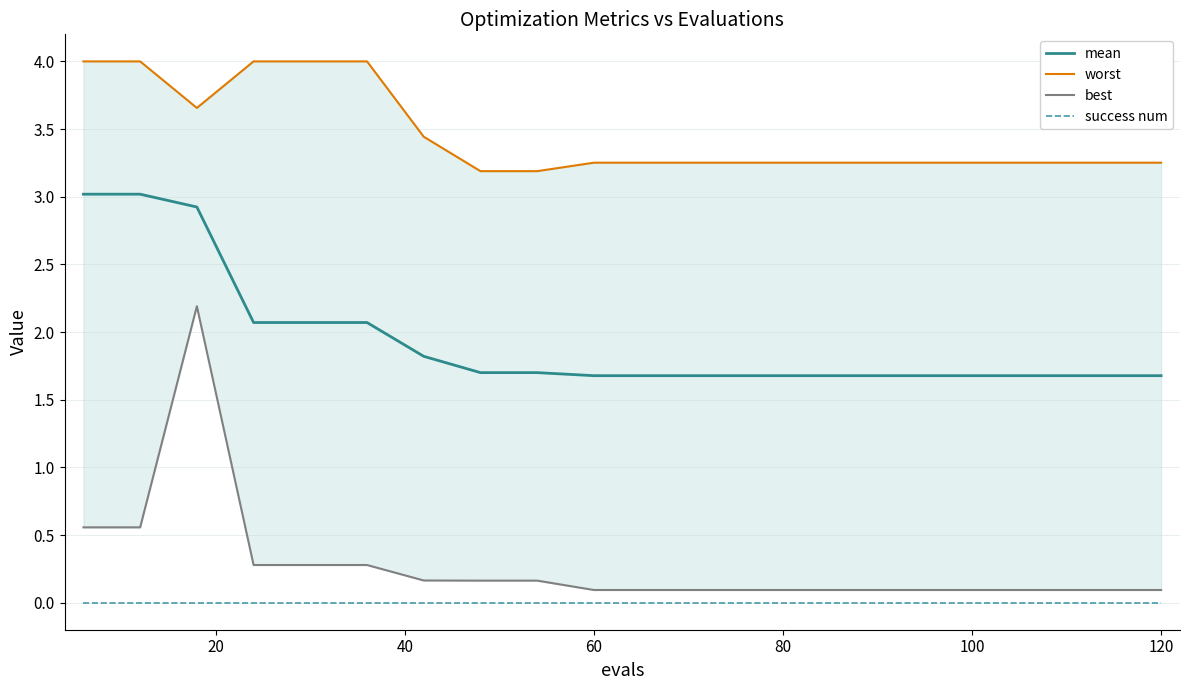

What is the maximum value shown in the chart?

4.0